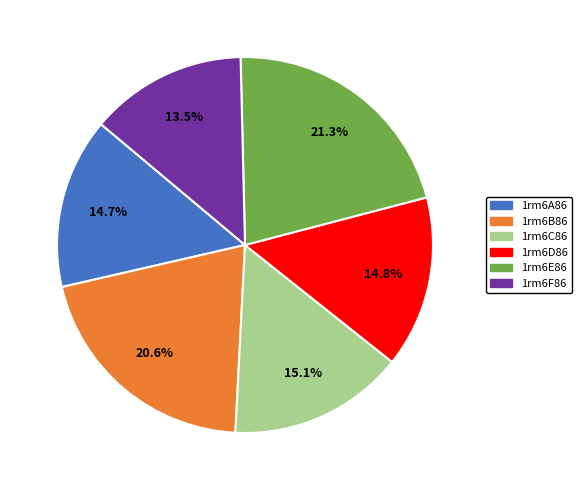

Which slice is the largest?

1rm6E86